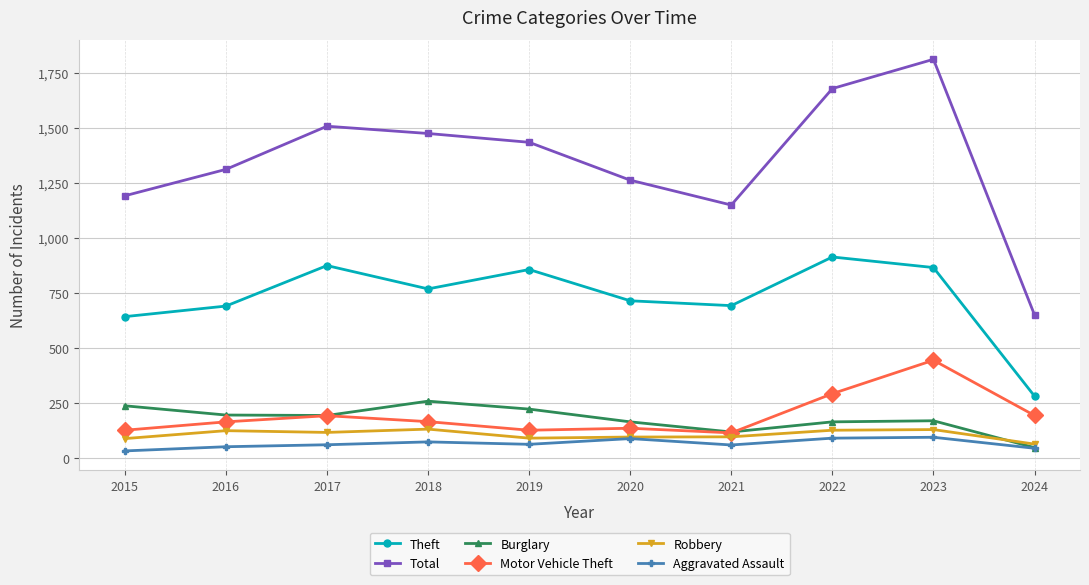

At which label does Total first exceed 1433?

2017